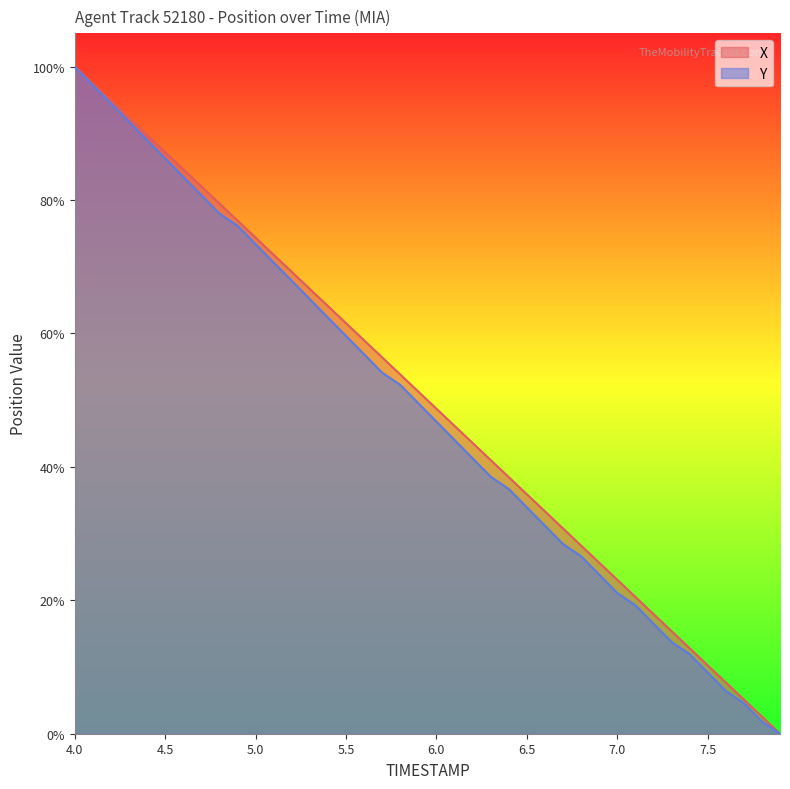

Which category has the highest value across all series?

4.0